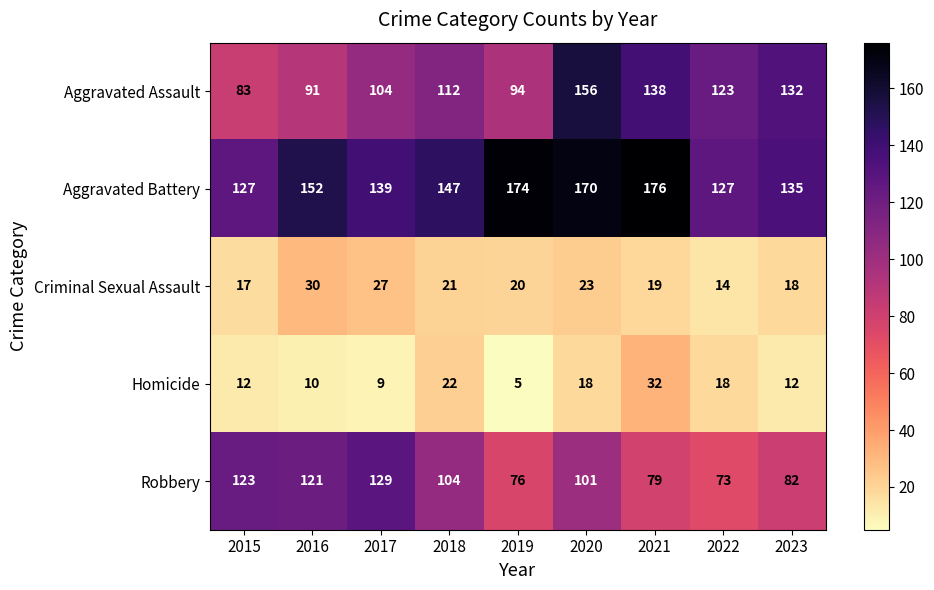

What is the average value of the Criminal Sexual Assault series?

21